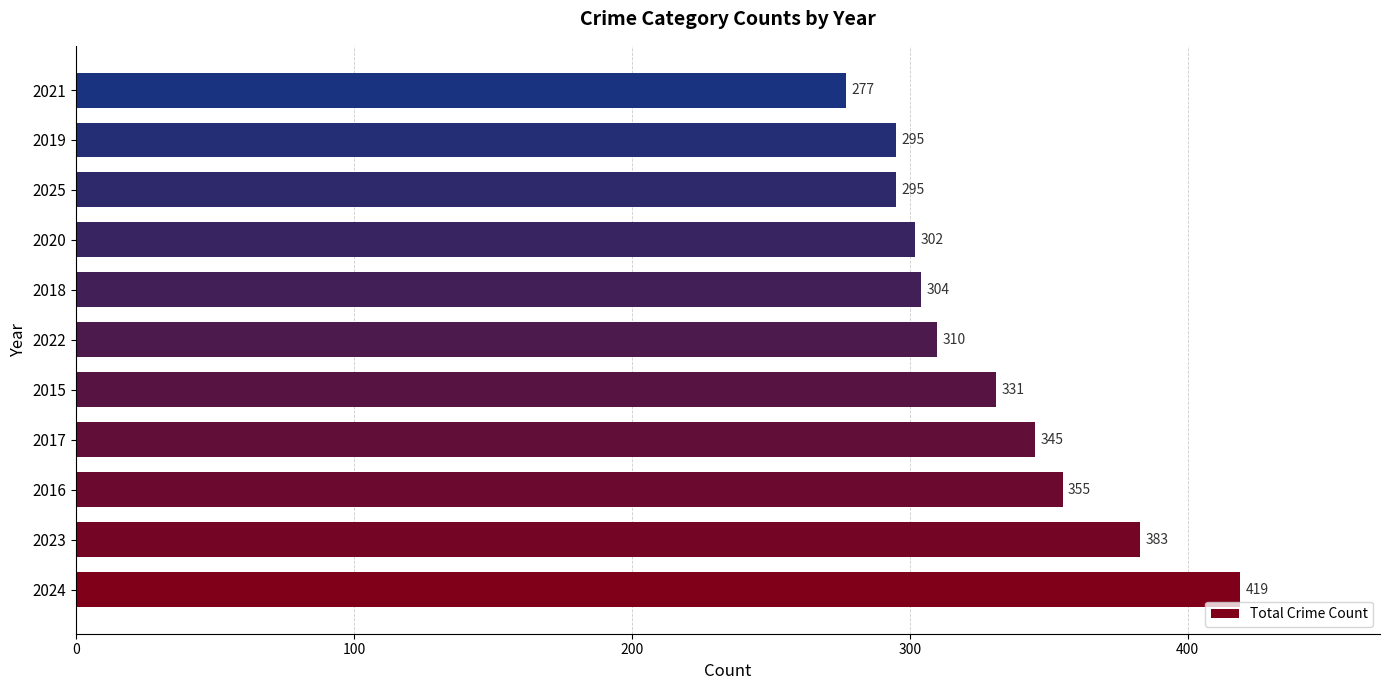

Which has a higher value, 2022 or 2023?

2023